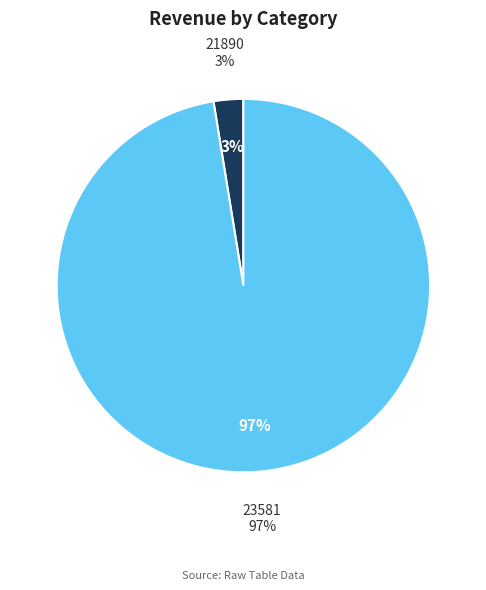

To the nearest percent, what portion does 21890 represent?

3%